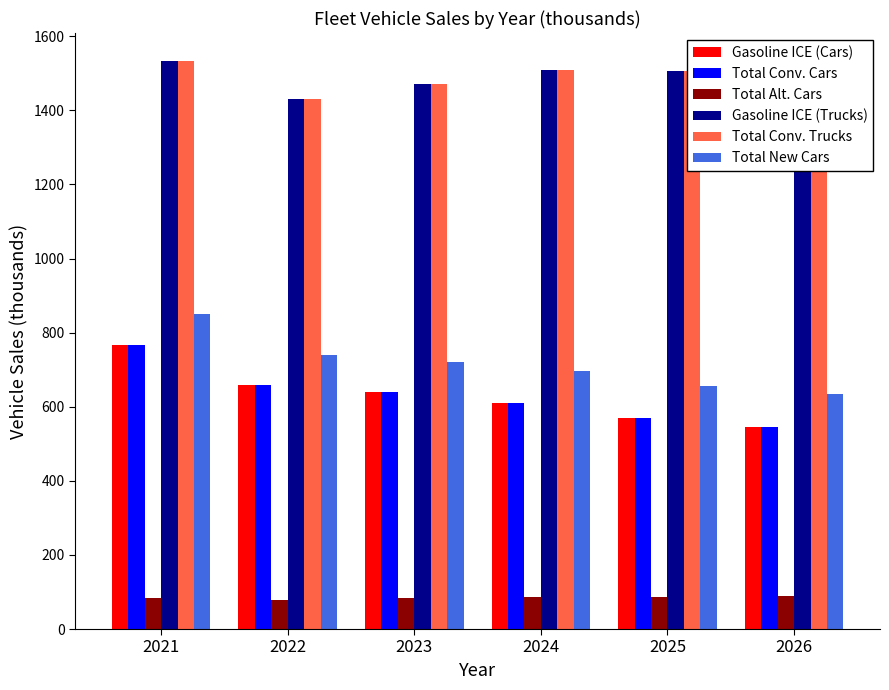

True or false: Total New Cars has a value of 331.8 at 2025.

False